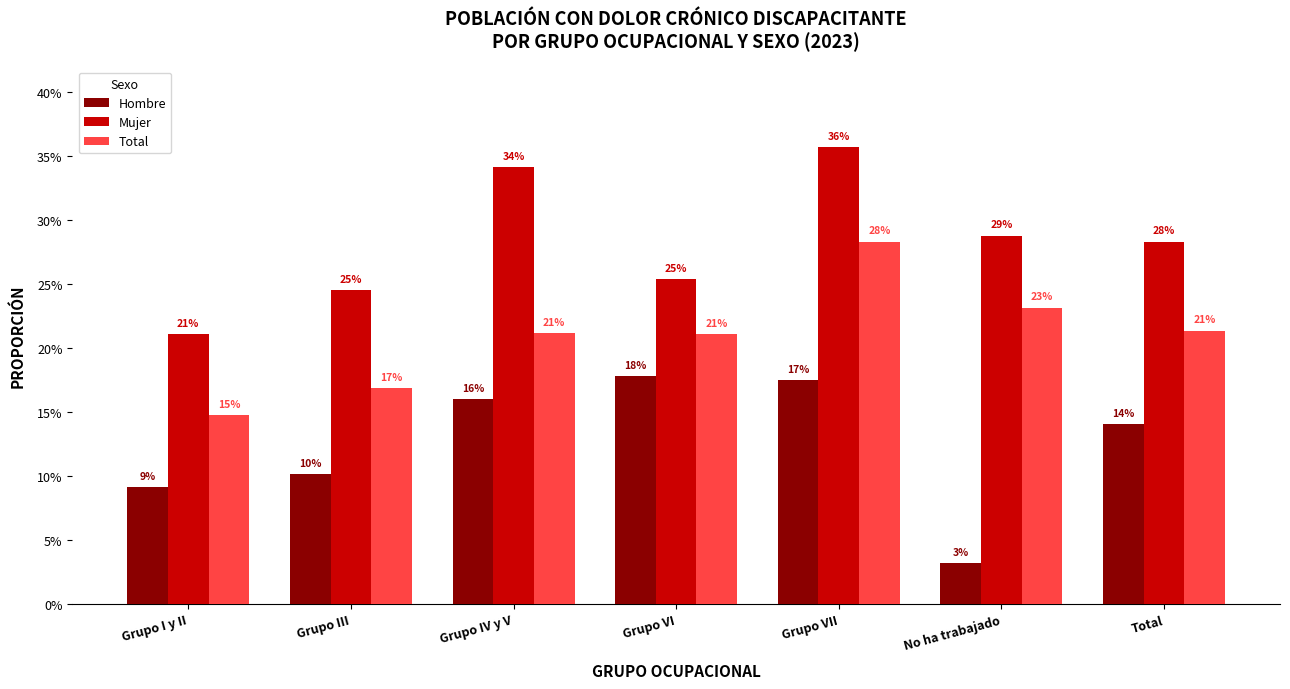

What are all the series names shown in the legend?

Hombre, Mujer, Total